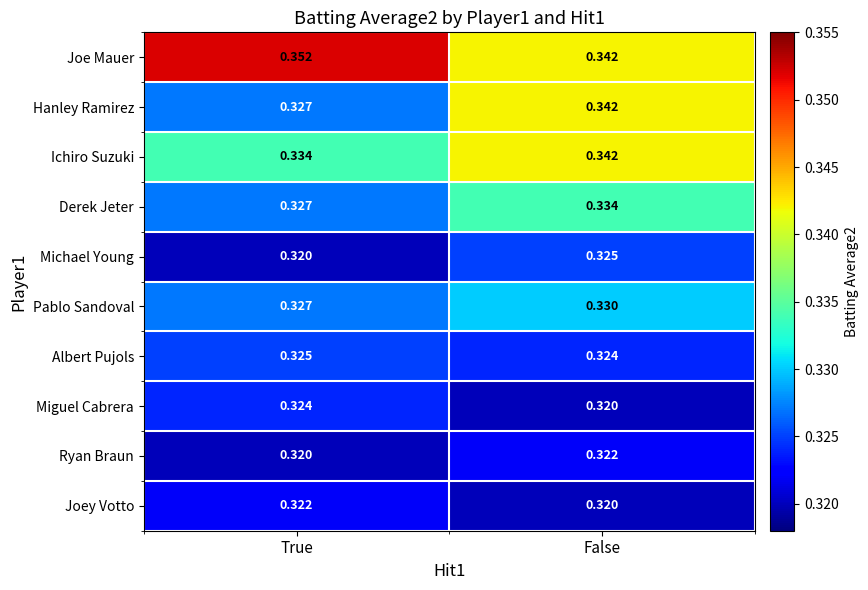

At which category is the sum across all series the highest?

False